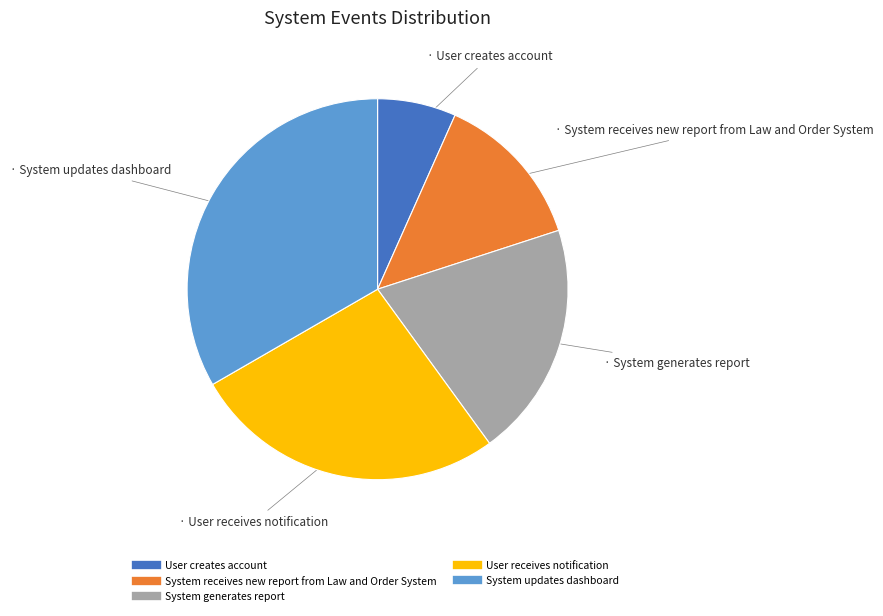

True or false: System updates dashboard accounts for 33% of the total.

True